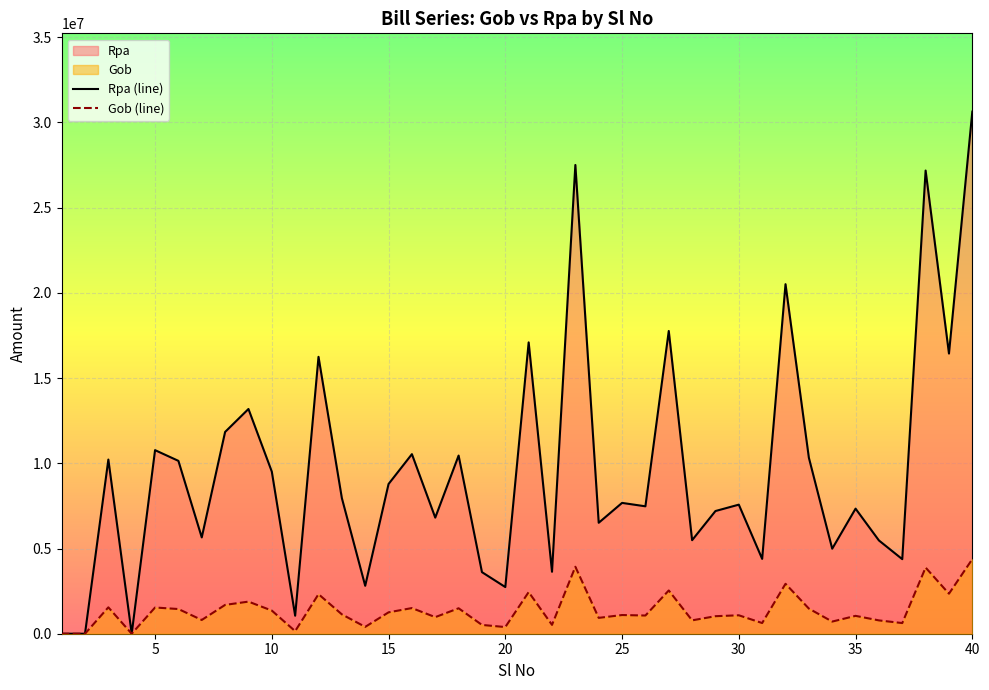

Rank the series by their average value, from highest to lowest.

Rpa (line), Gob (line)